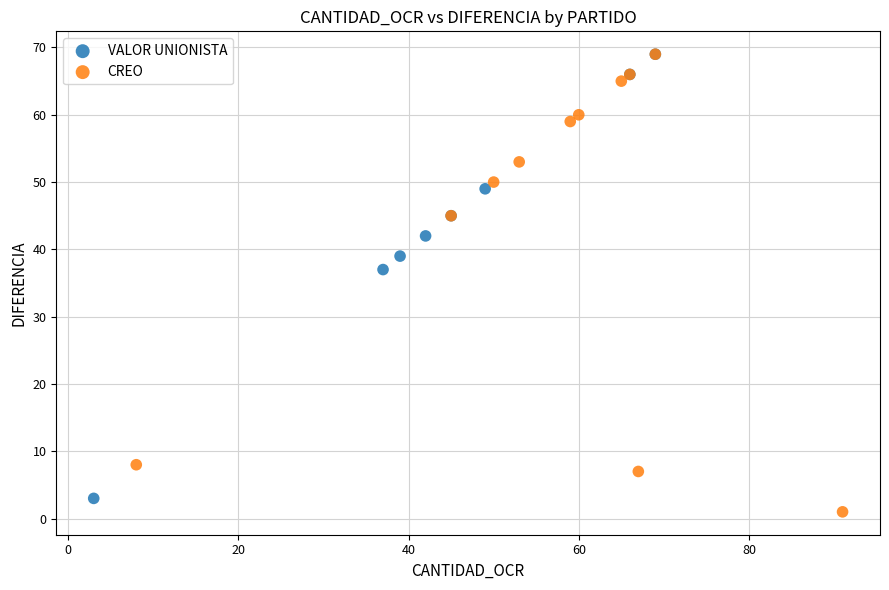

What are all the series names shown in the legend?

VALOR UNIONISTA, CREO